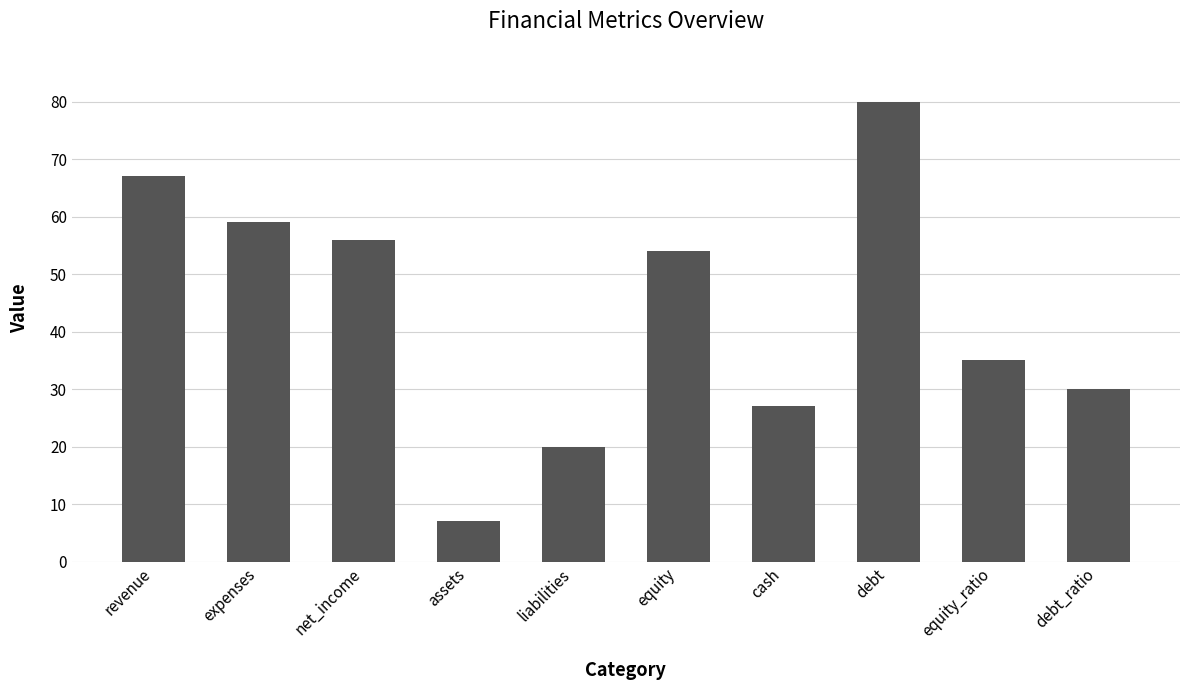

Reading left to right, what are all the values shown in this chart?

67	59	56	7	20	54	27	80	35	30